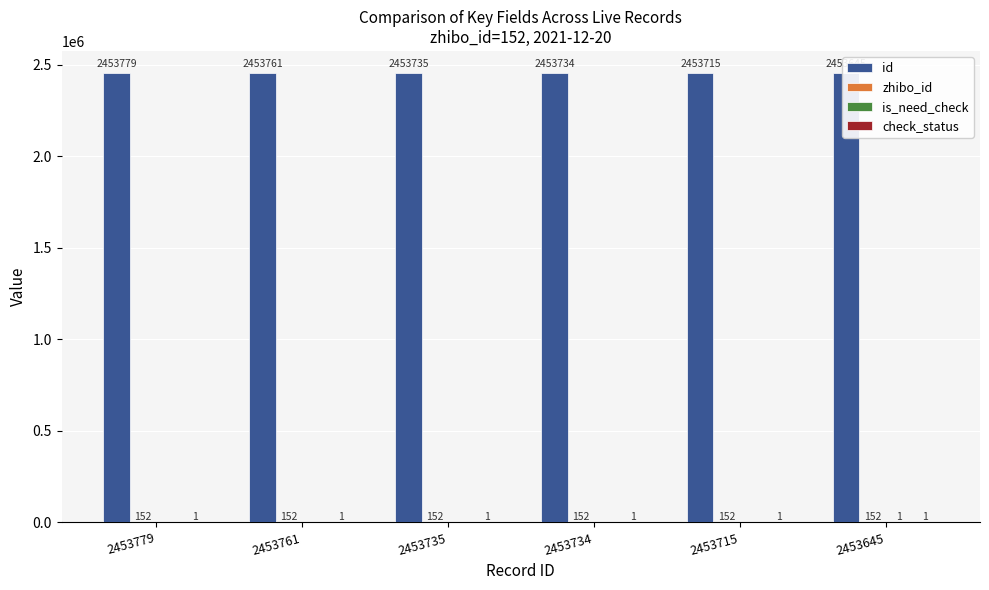

Between 2453761 and 2453715, which is larger?

2453761